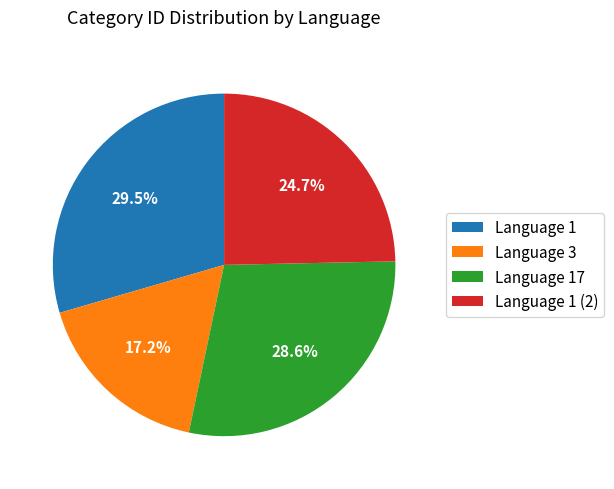

What percentage is the Language 3 slice, to the nearest percent?

17%